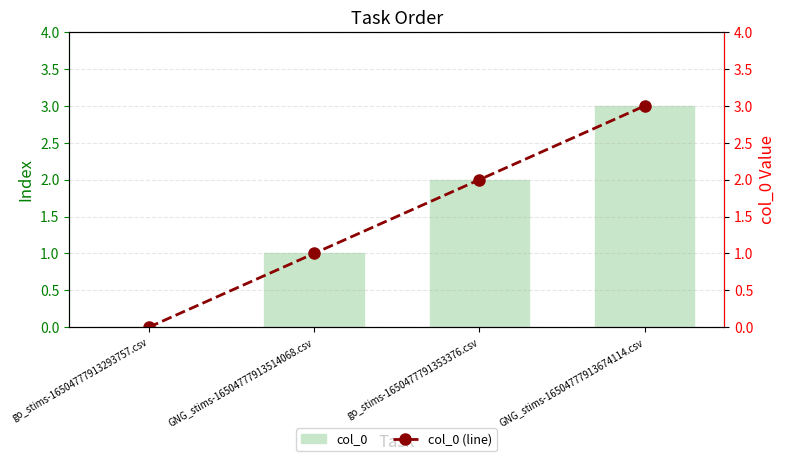

Reading left to right, what are all the values shown in this chart?

col_0: 0	1	2	3
col_0 (line): 0	1	2	3